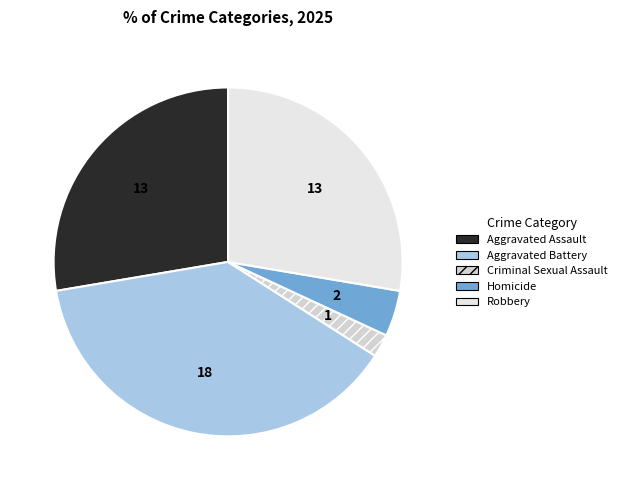

Which category has the smallest portion of the pie?

Criminal Sexual Assault